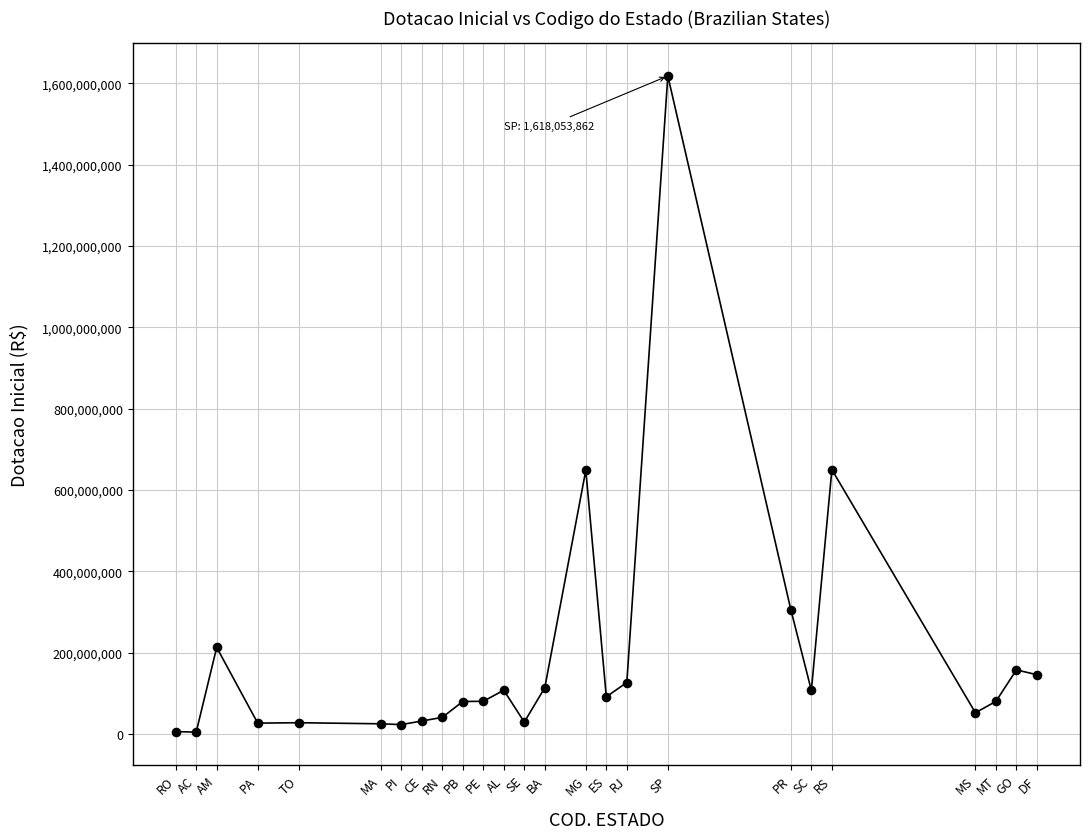

What is the range of X values (max minus min)?

42.0